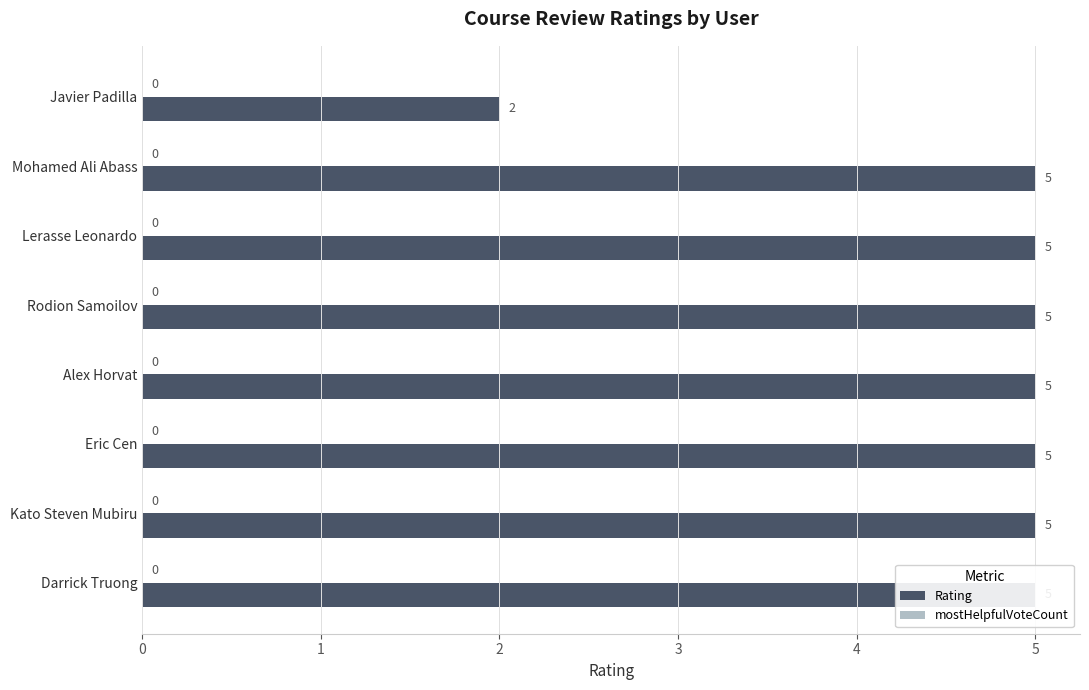

Which series has the widest spread of values?

Rating